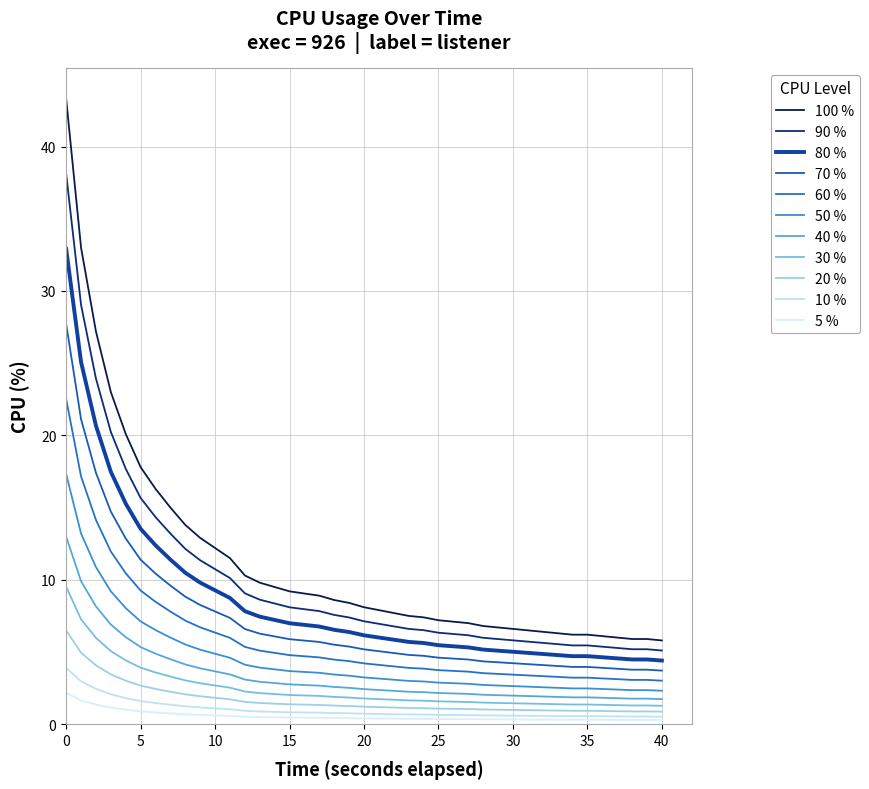

How many lines are shown in the chart?

11